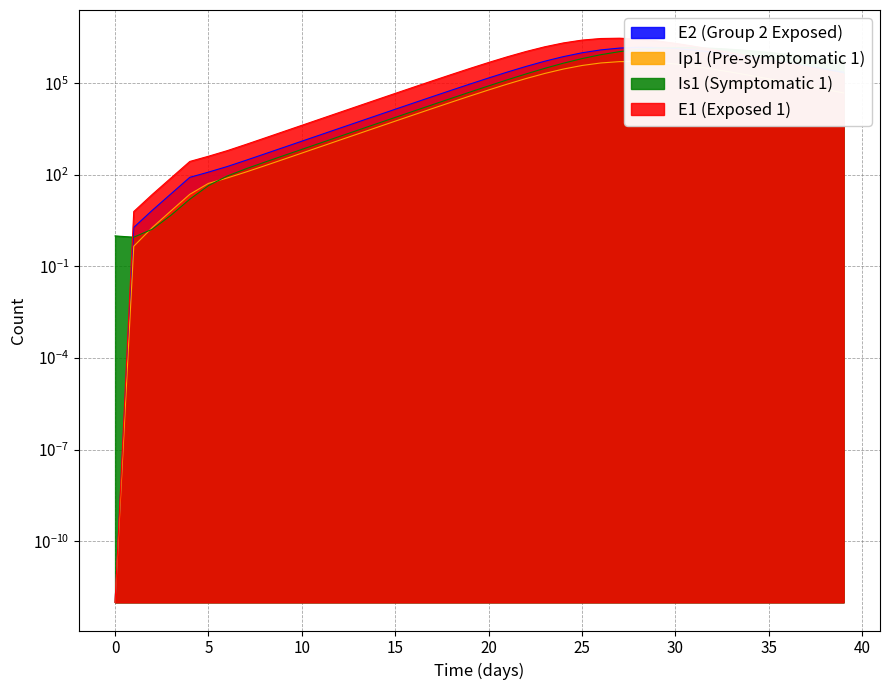

True or false: Ip1 and Is1 intersect in this chart.

True